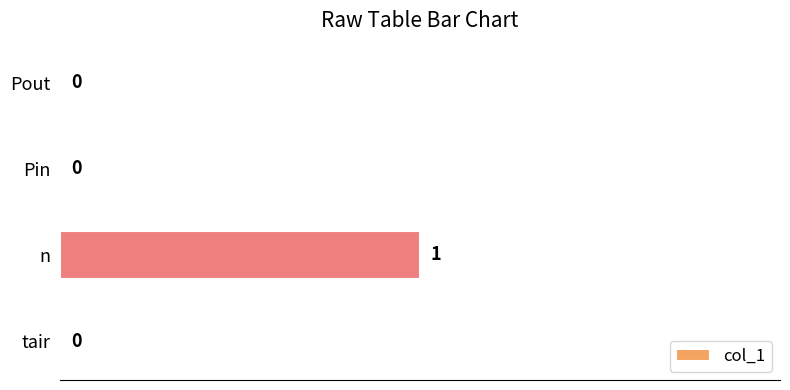

How many data points does each series have?

4